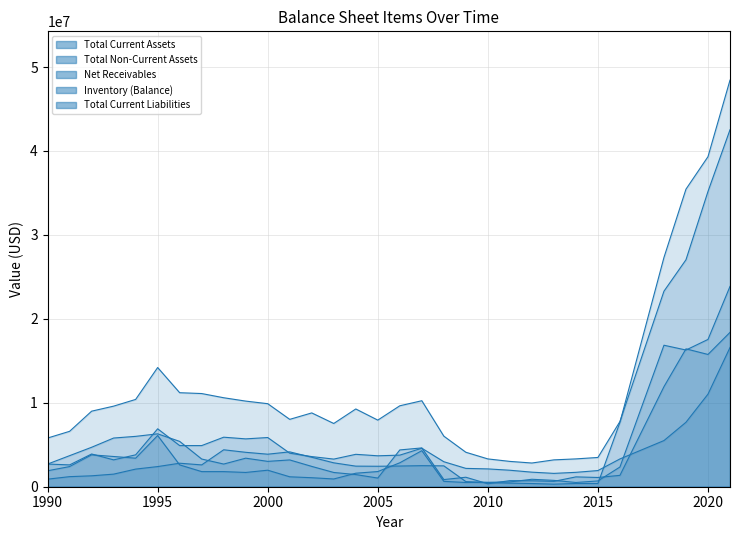

Rank the series at 1997 from lowest to highest value.

Total Current Liabilities, Total Non-Current Assets, Net Receivables, Inventory (Balance), Total Current Assets